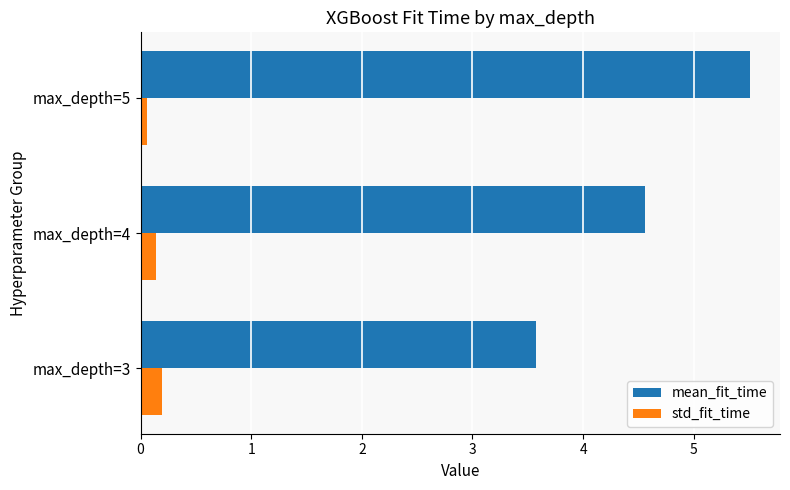

What is the lowest value of the std_fit_time series?

0.1